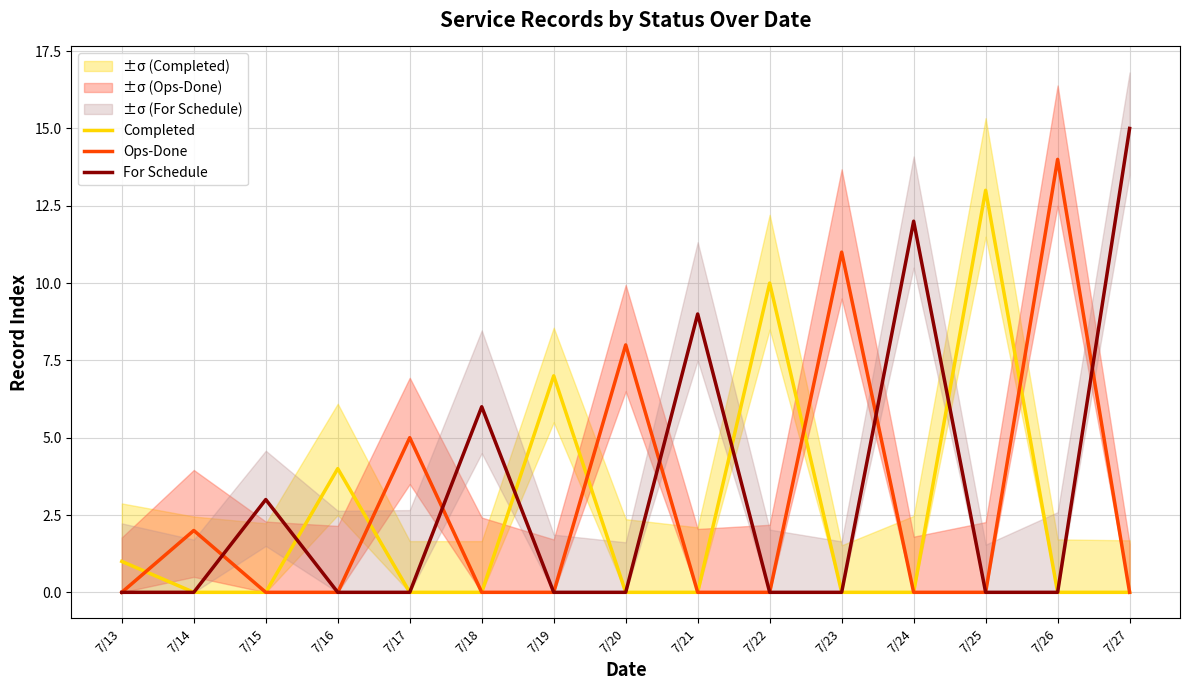

Which series has the widest spread of values?

For Schedule